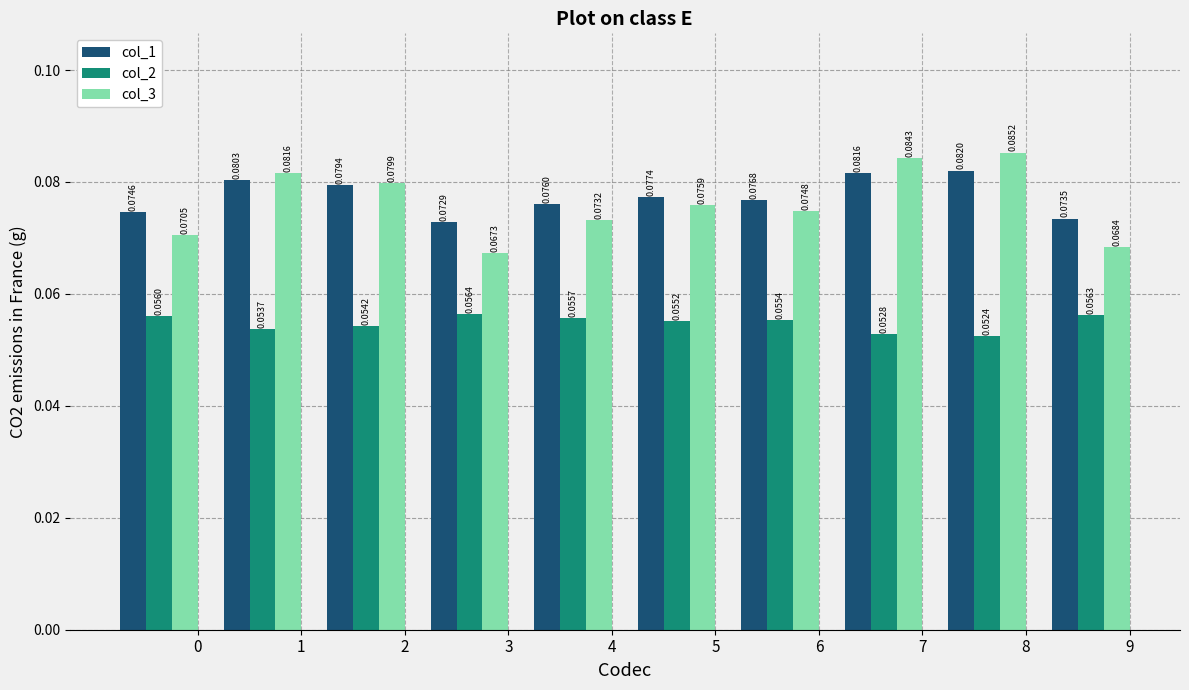

Which series has the largest total across all categories?

col_1